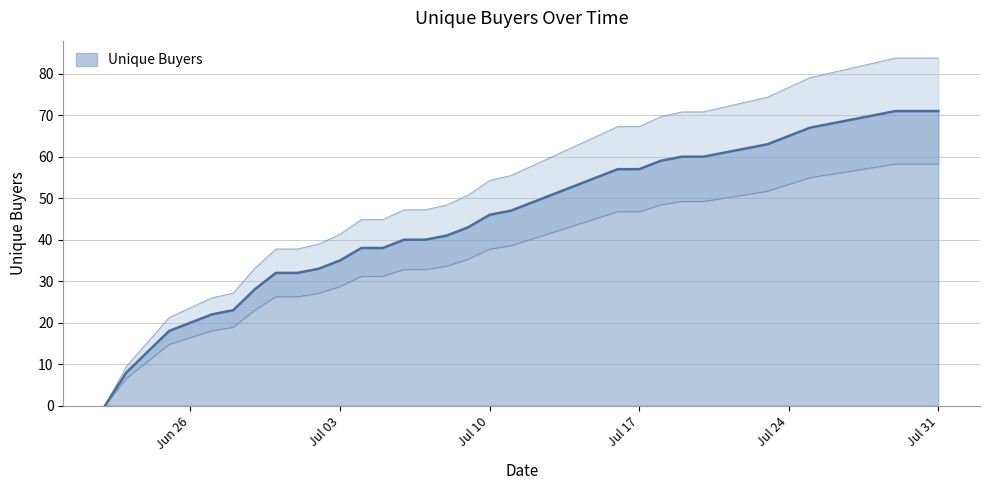

What is the value of the 21st point from the left?

49